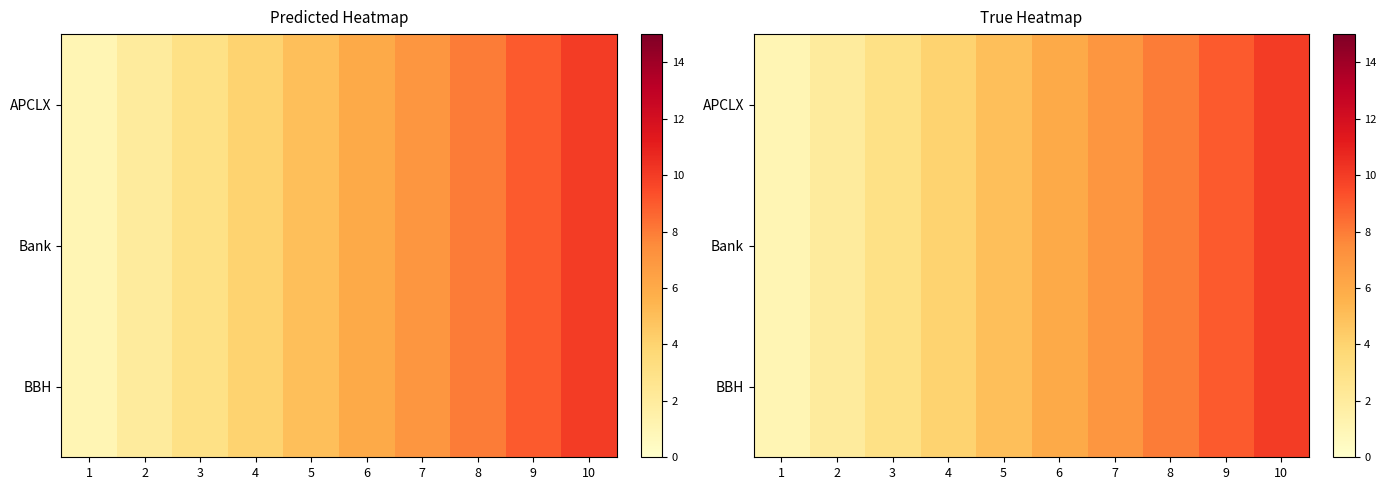

Is the value of BBH at 4 greater than the value of APCLX at 2?

Yes